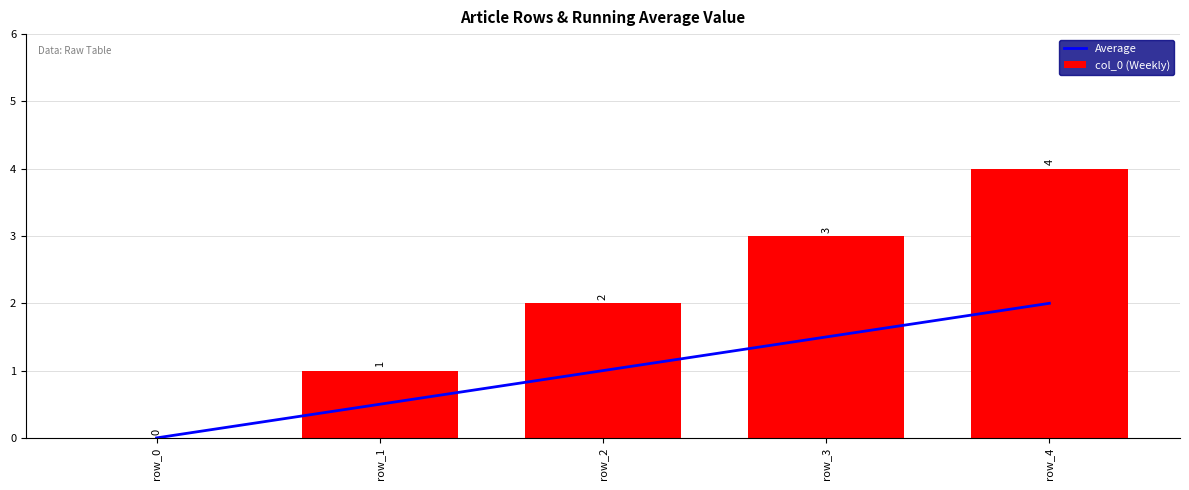

What is the sum of all col_0 (Weekly) values?

10